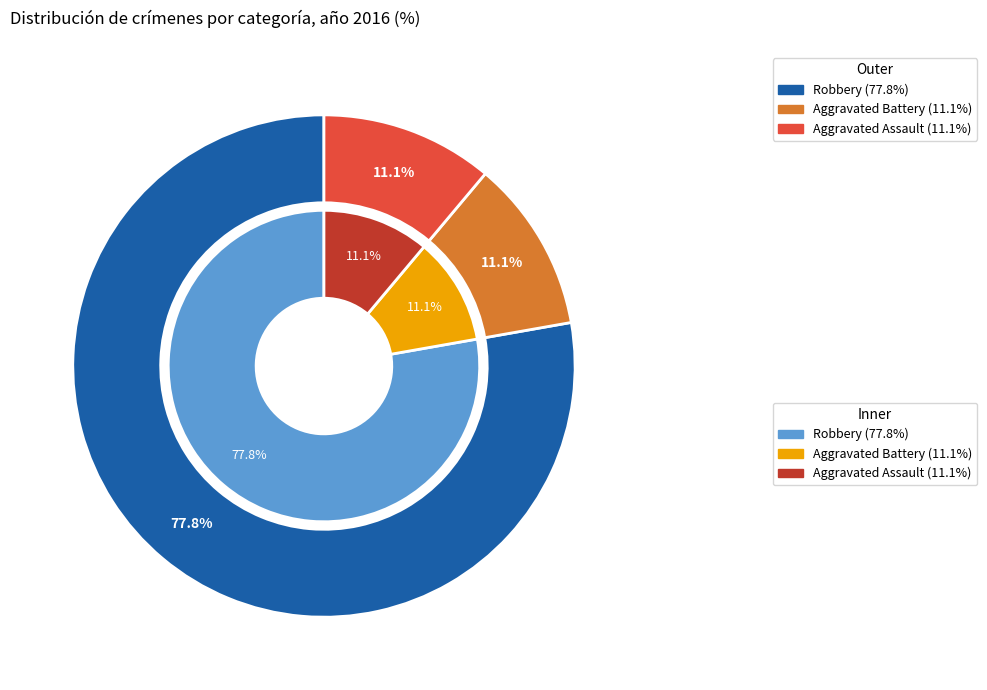

Is it true that Aggravated Assault is 3% of the pie?

False